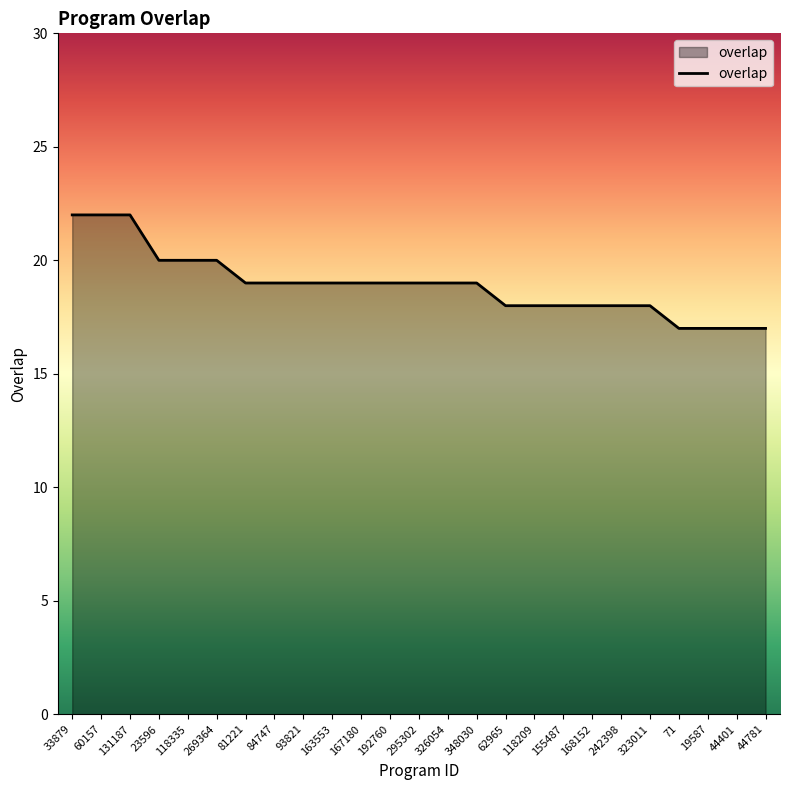

What value does the data have at 118335?

20